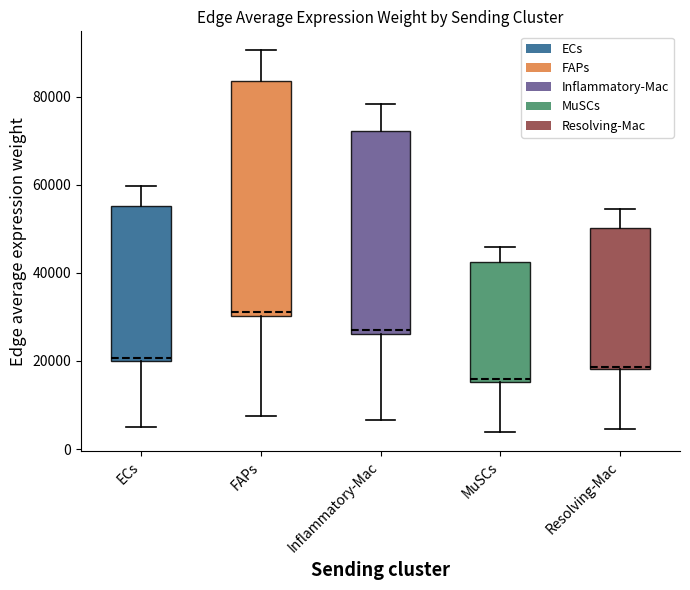

Comparing the boxes themselves (not the whiskers), which one is the tallest?

FAPs